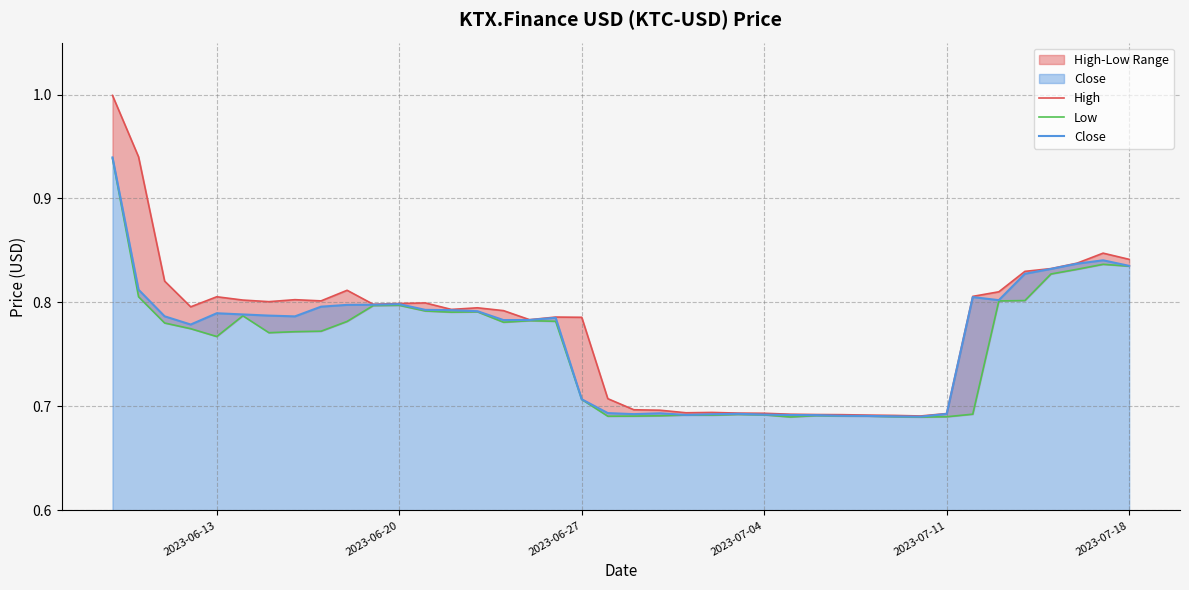

What is the greatest value displayed?

1.0